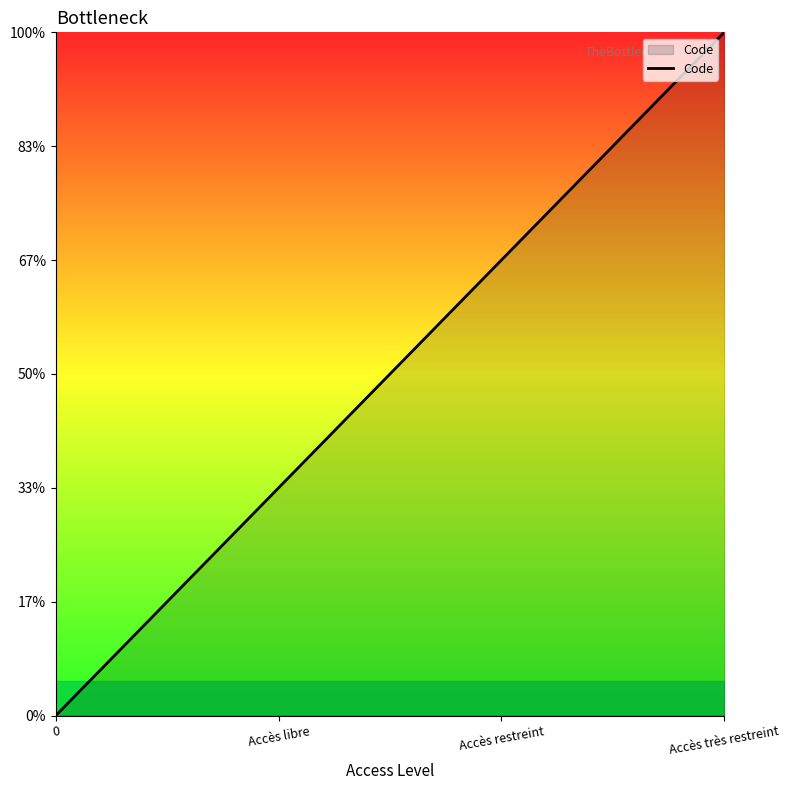

What position from the right is Accès très restreint?

1